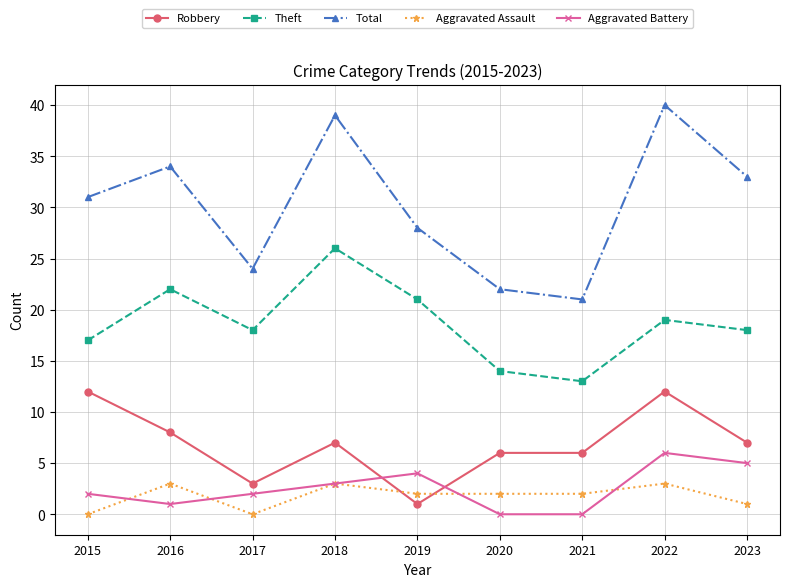

Which series changed the most between 2018 and 2019?

Total